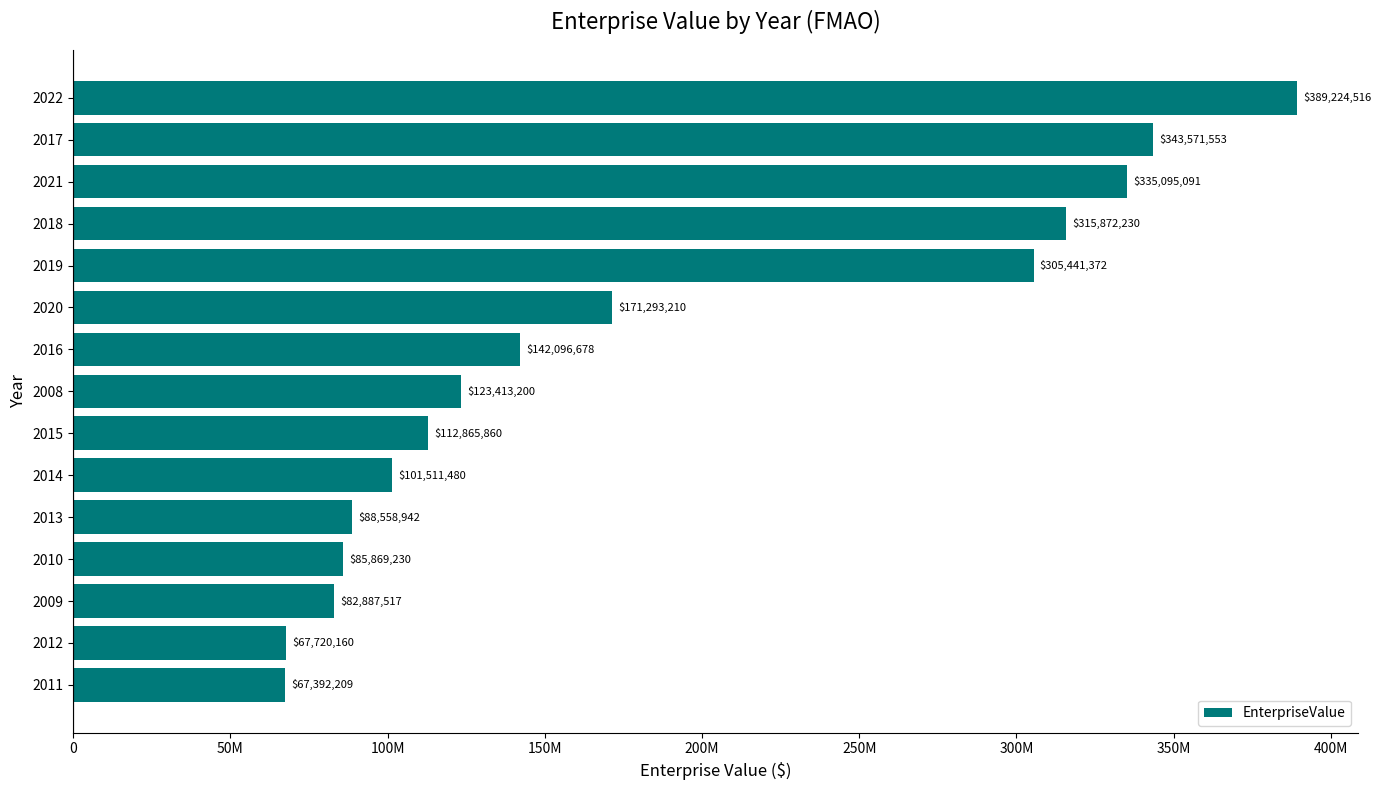

How many data points are above 123413200?

7